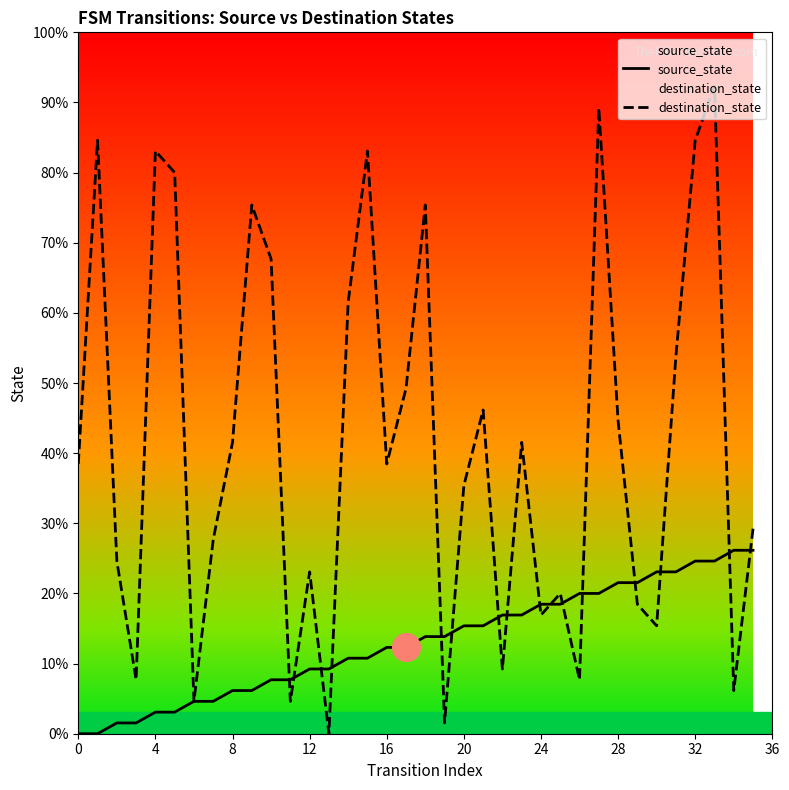

Is the value of destination_state at 11 greater than the value of source_state at 23?

No